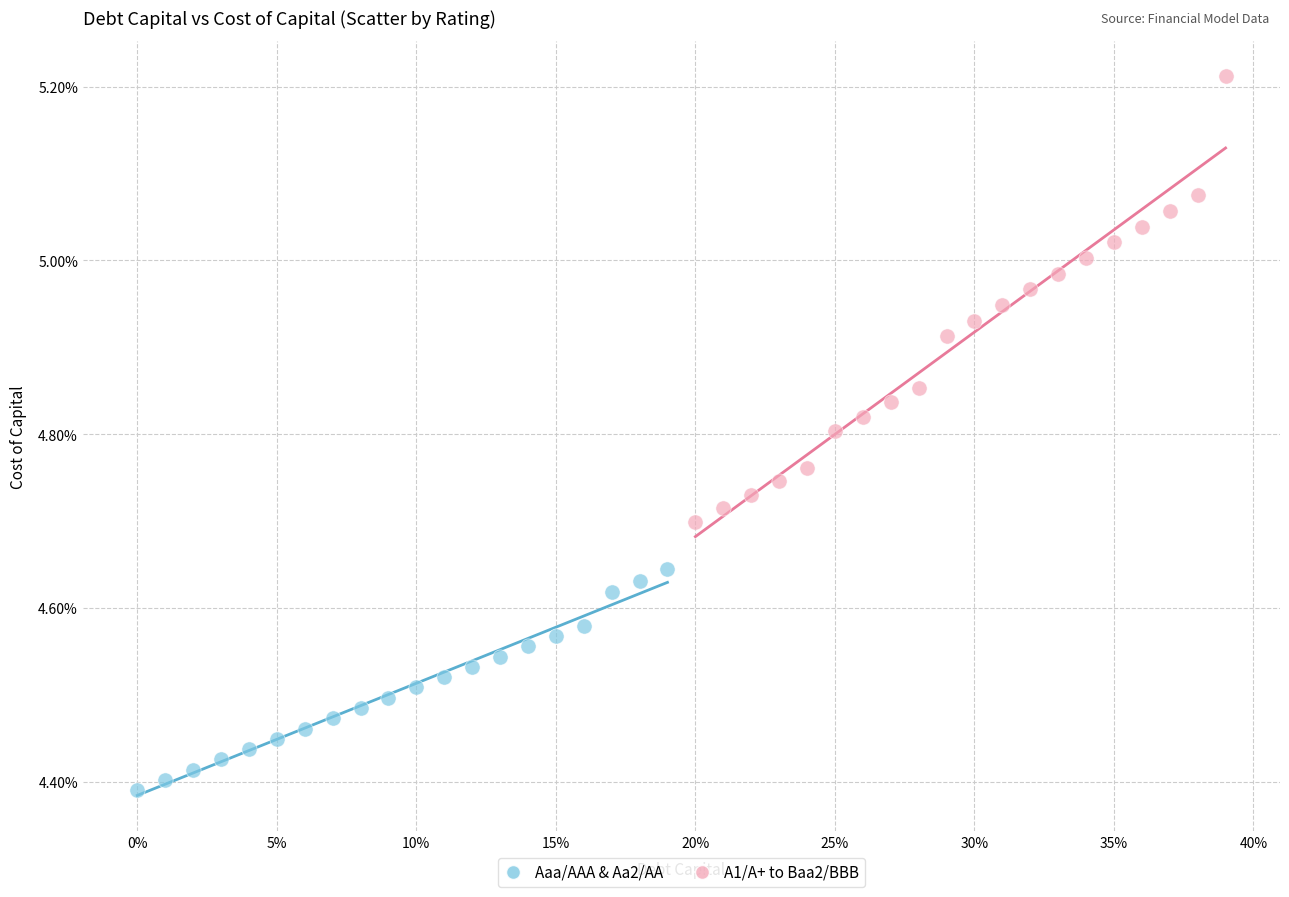

Which series reaches the maximum Y coordinate?

A1/A+ to Baa2/BBB